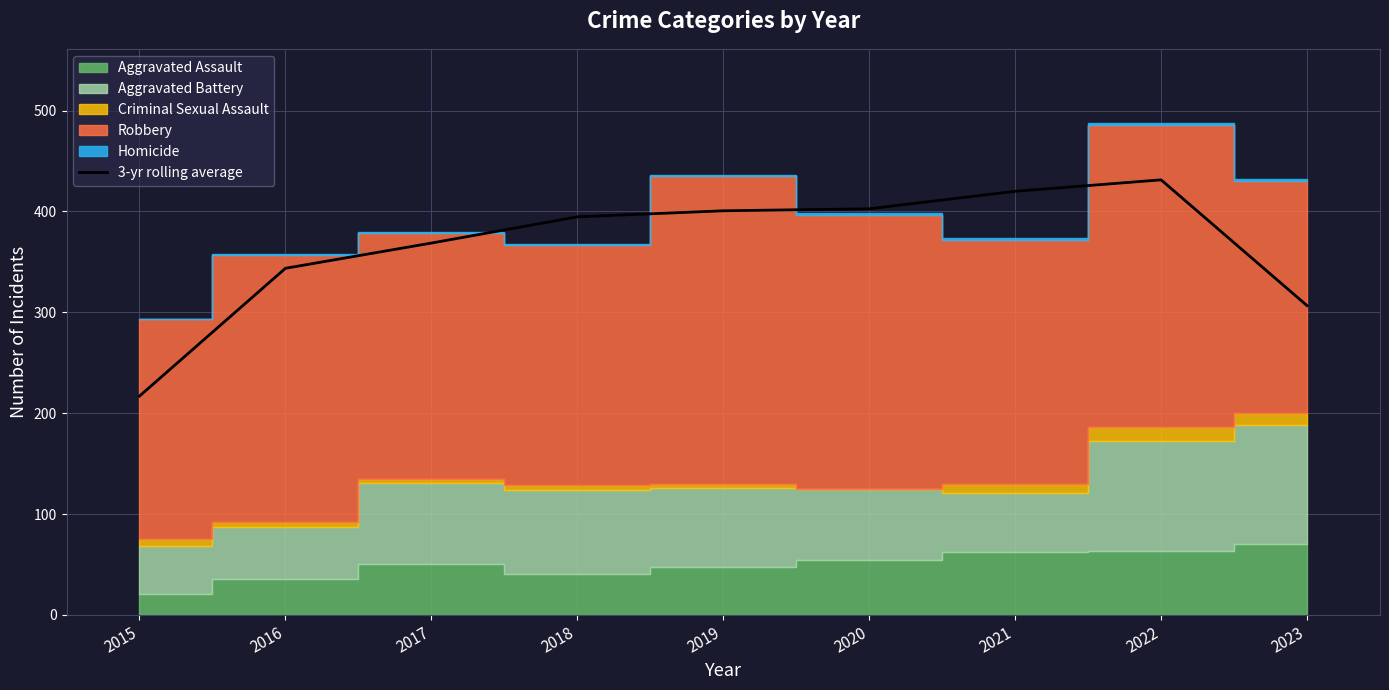

What is the value of the 8th point from the left?

431.3